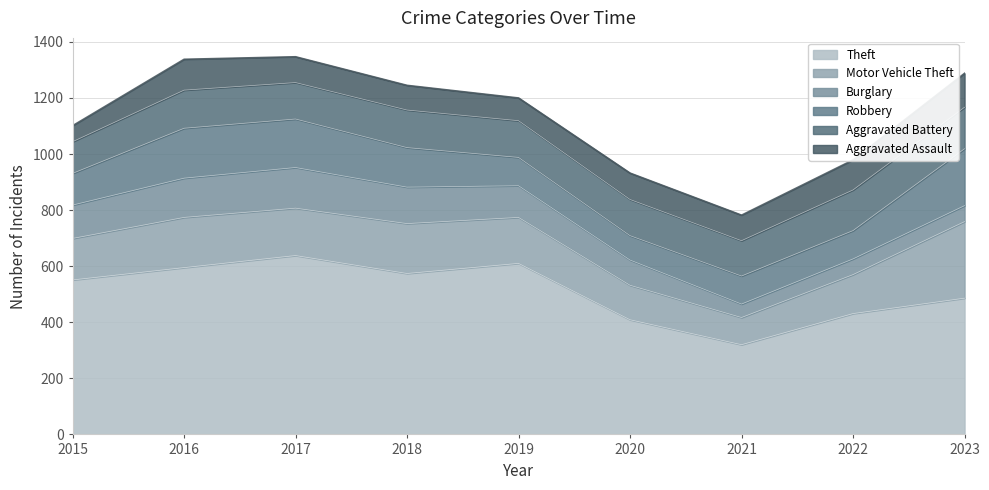

How many data points in Motor Vehicle Theft are above 164?

4